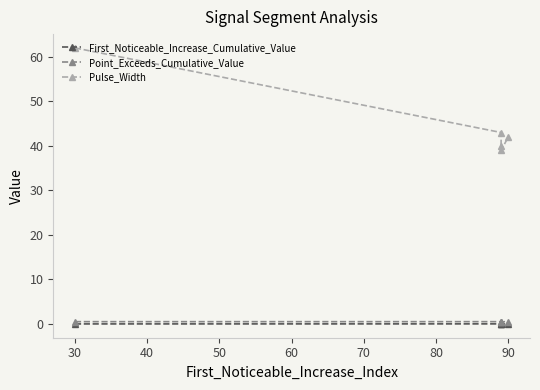

What is the maximum value shown in the chart?

62.0